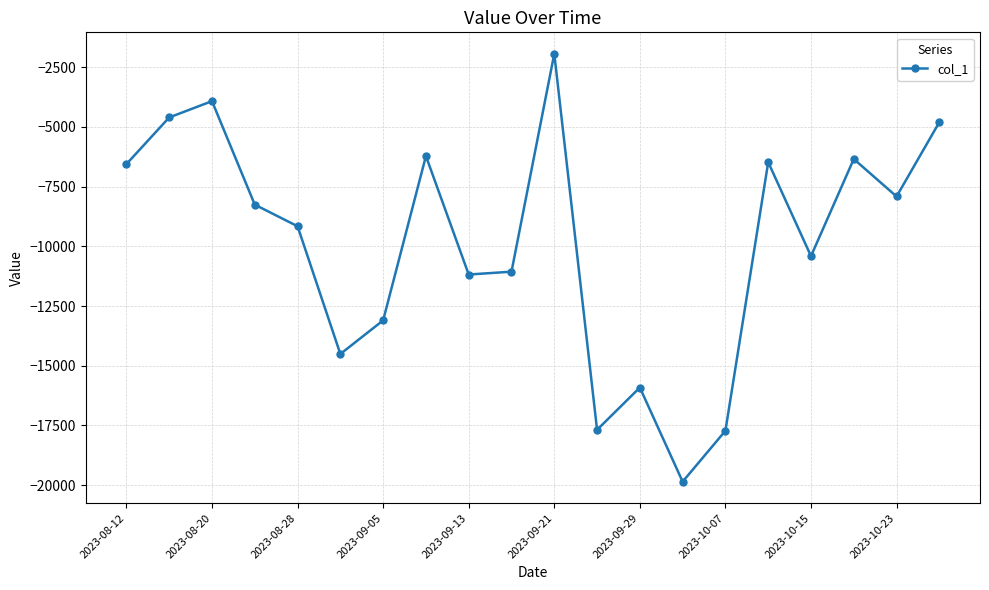

What is the greatest value displayed?

-1932.7